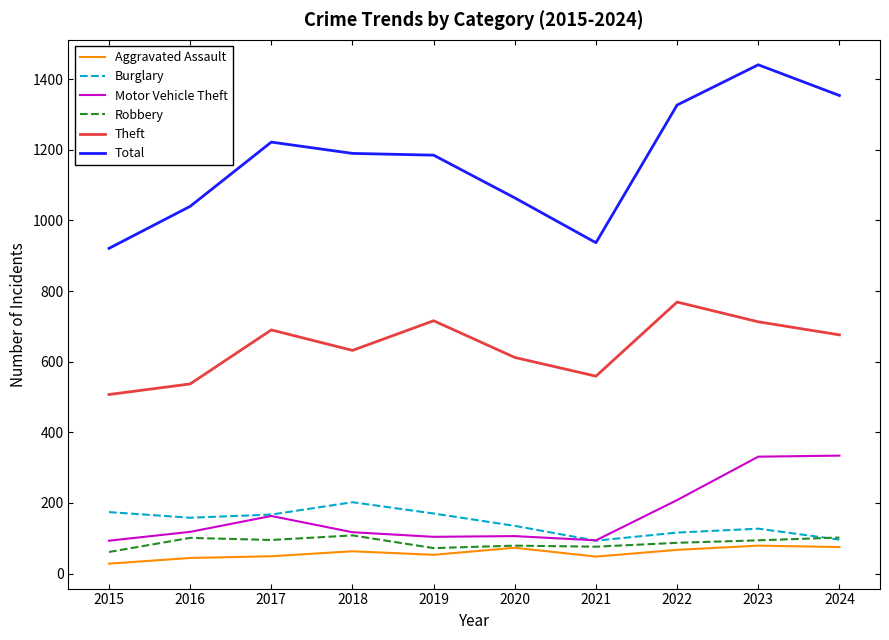

Is it true that Motor Vehicle Theft equals 29 at 2018?

False